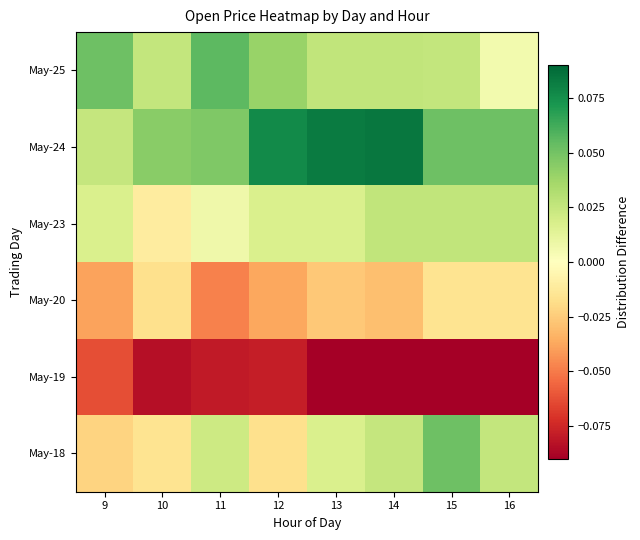

Reading left to right, extract all data points from this chart.

May-18: 9=-0.0	10=-0.0	11=0.0	12=-0.0	13=0.0	14=0.0	15=0.1	16=0.0
May-19: 9=-0.1	10=-0.1	11=-0.1	12=-0.1	13=-0.1	14=-0.1	15=-0.1	16=-0.1
May-20: 9=-0.0	10=-0.0	11=-0.0	12=-0.0	13=-0.0	14=-0.0	15=-0.0	16=-0.0
May-23: 9=0.0	10=-0.0	11=0.0	12=0.0	13=0.0	14=0.0	15=0.0	16=0.0
May-24: 9=0.0	10=0.0	11=0.0	12=0.1	13=0.1	14=0.1	15=0.1	16=0.1
May-25: 9=0.1	10=0.0	11=0.1	12=0.0	13=0.0	14=0.0	15=0.0	16=0.0